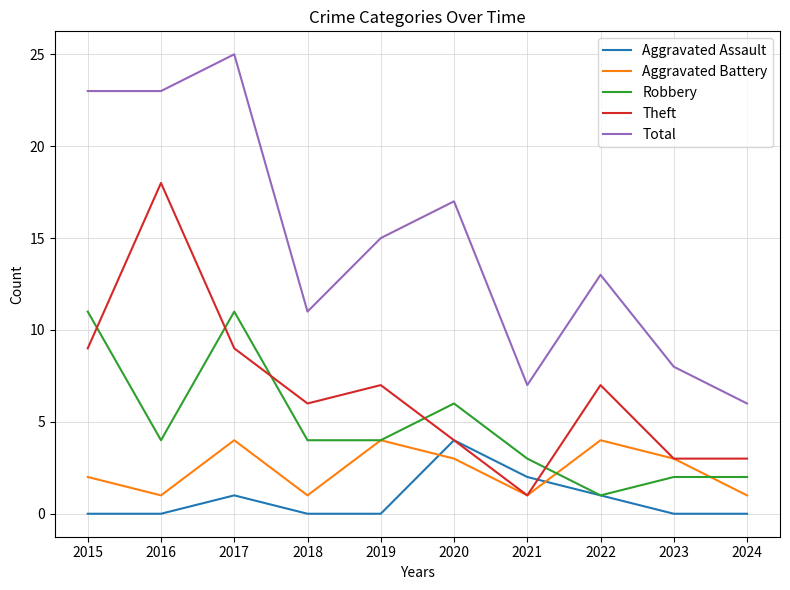

Which series has the largest range (max minus min)?

Total